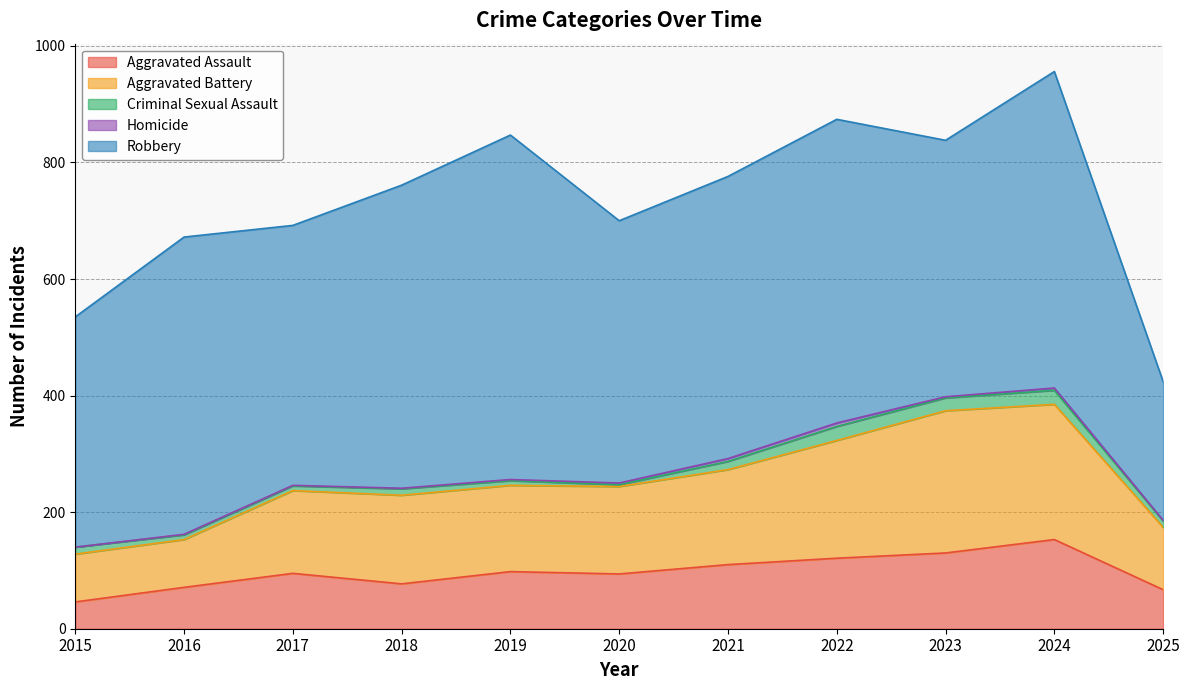

What is the value of the Homicide point at the 4th from the left?

1